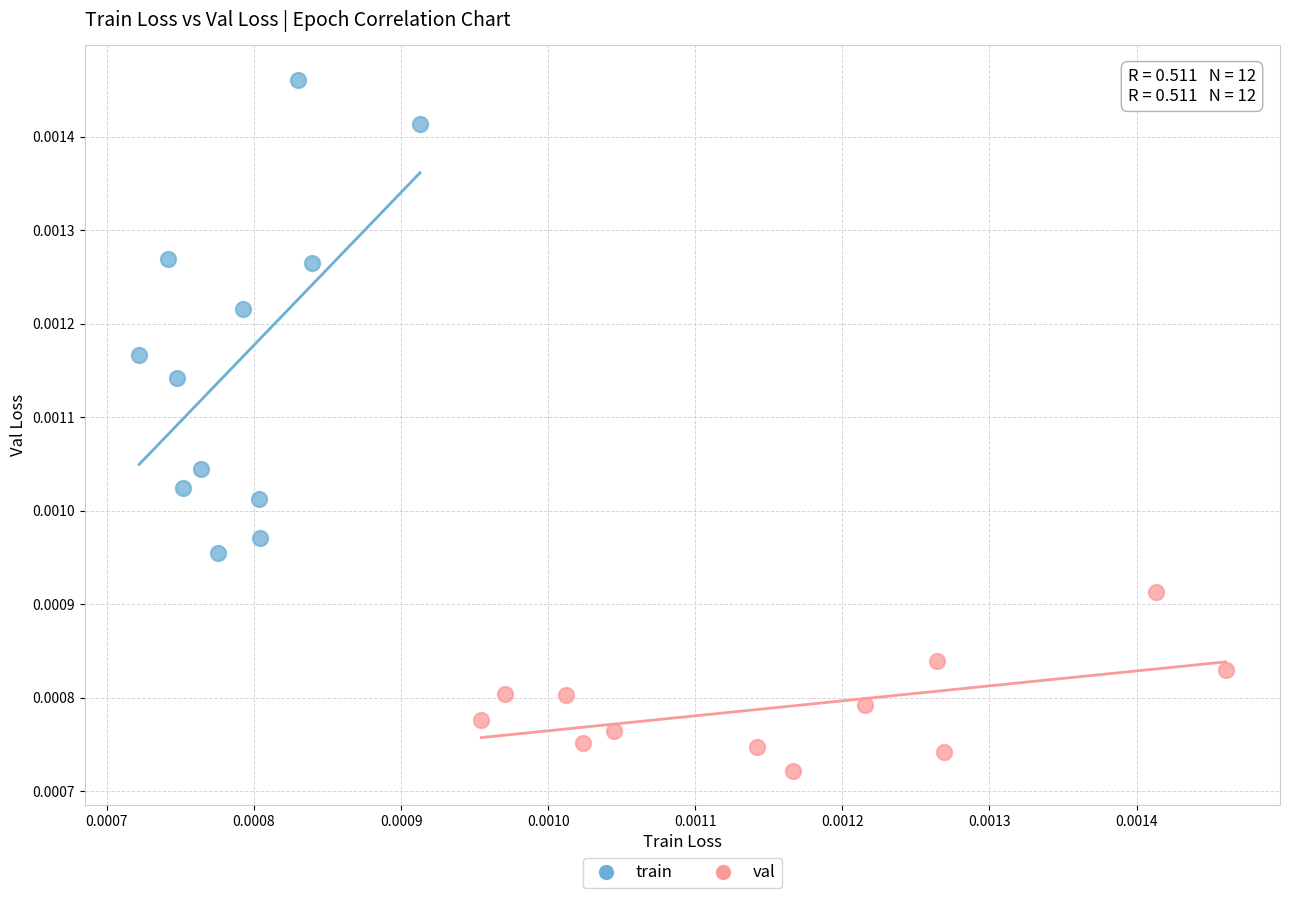

Which series reaches the minimum Y coordinate?

val